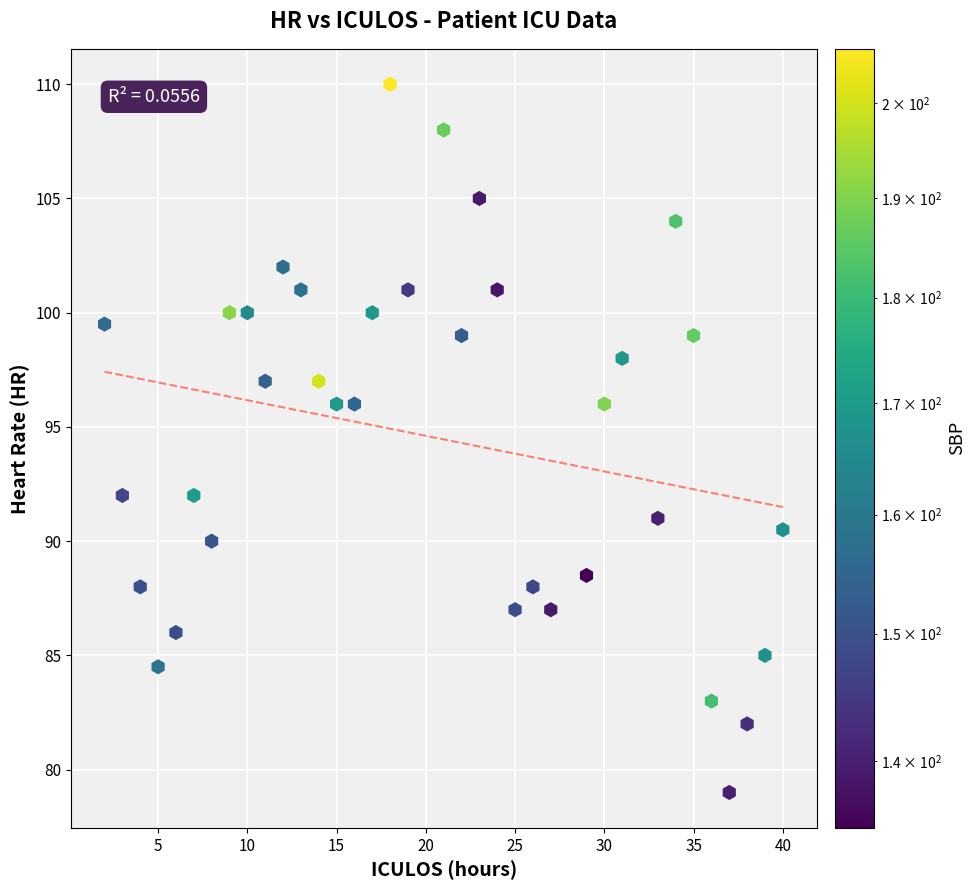

What is the range of X values (max minus min)?

38.0